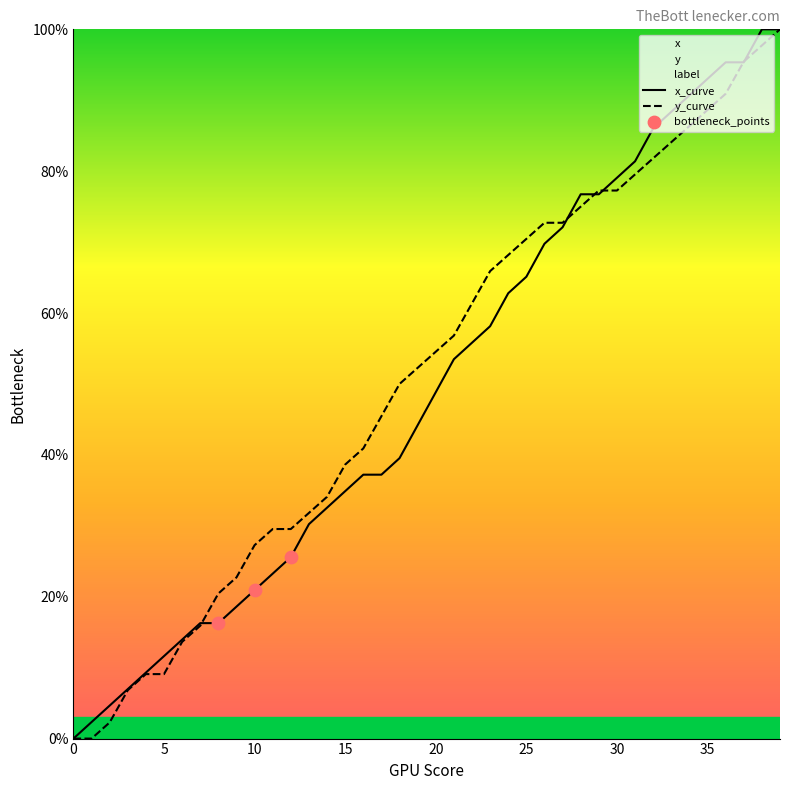

Is the value of y at 33 greater than the value of x at 27?

Yes